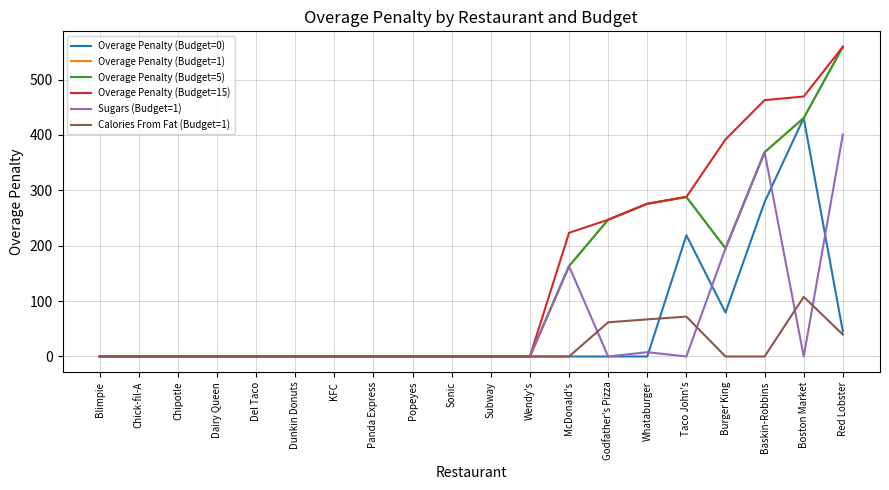

What is the maximum value for Overage Penalty (Budget=5)?

559.2